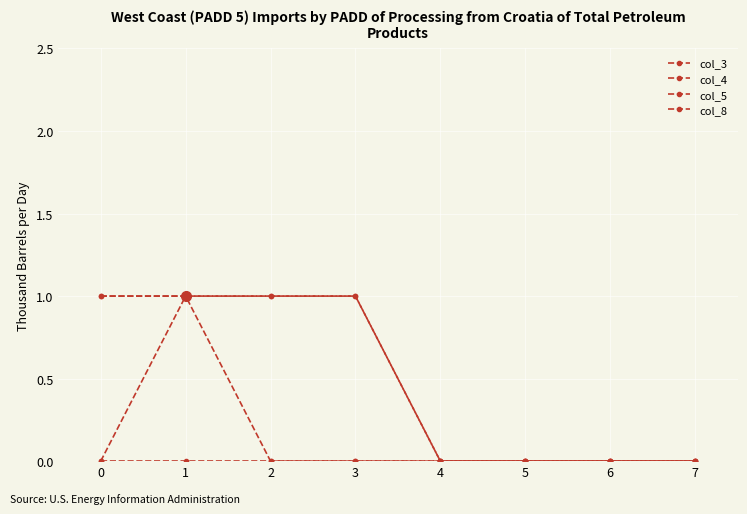

How many lines are shown in the chart?

4